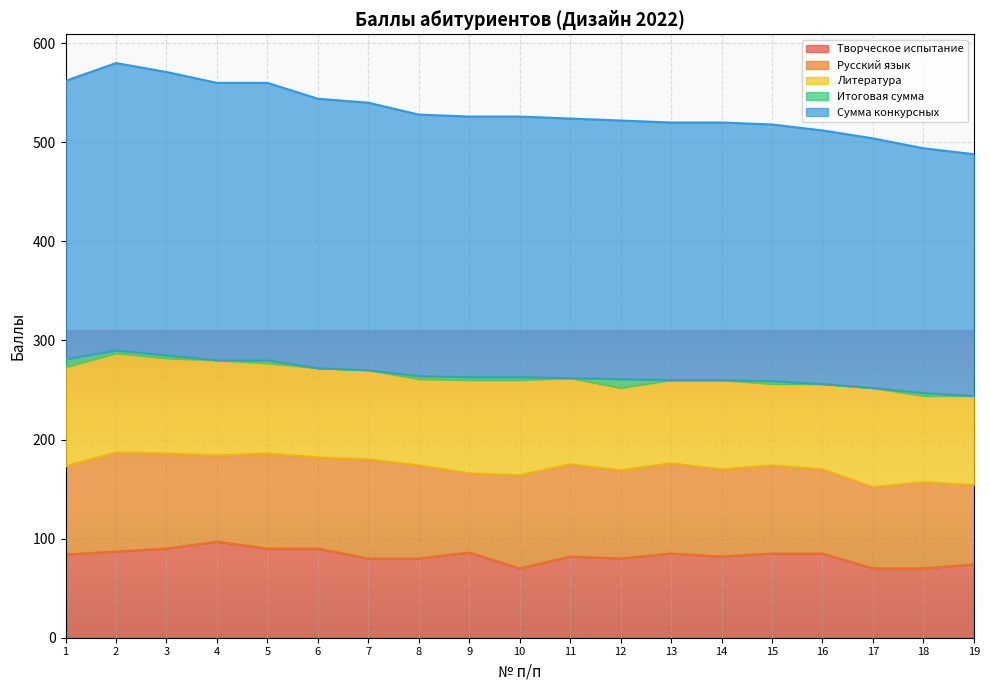

Between 12 and 10, which is larger?

12